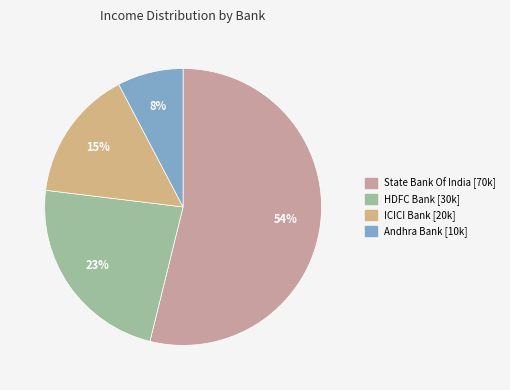

To the nearest percent, what is the difference between the largest and smallest slice percentages?

46%